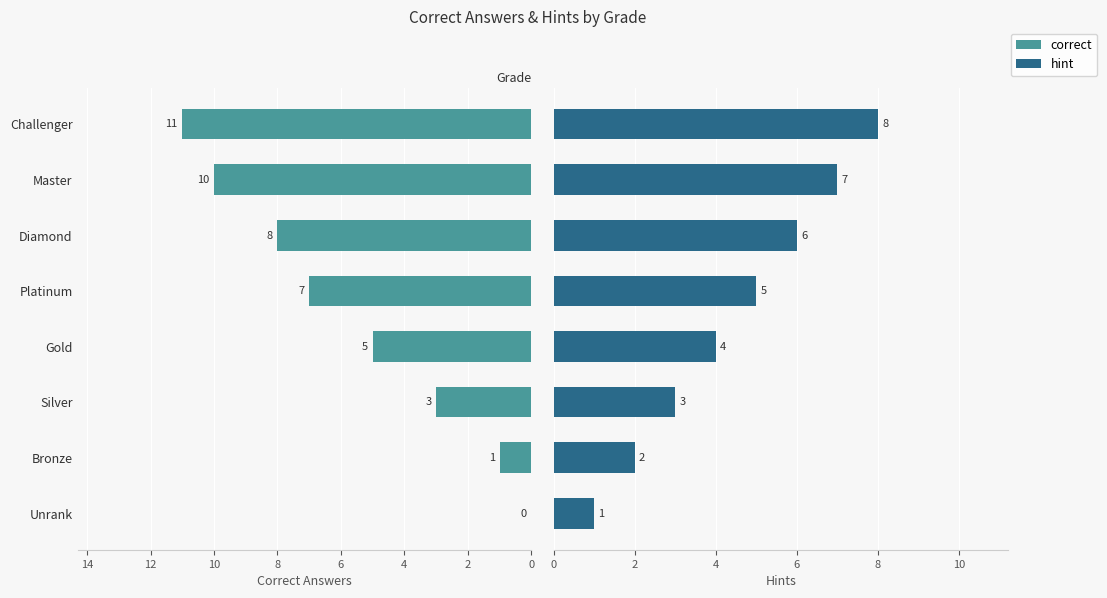

What is the sum of all hint values?

36